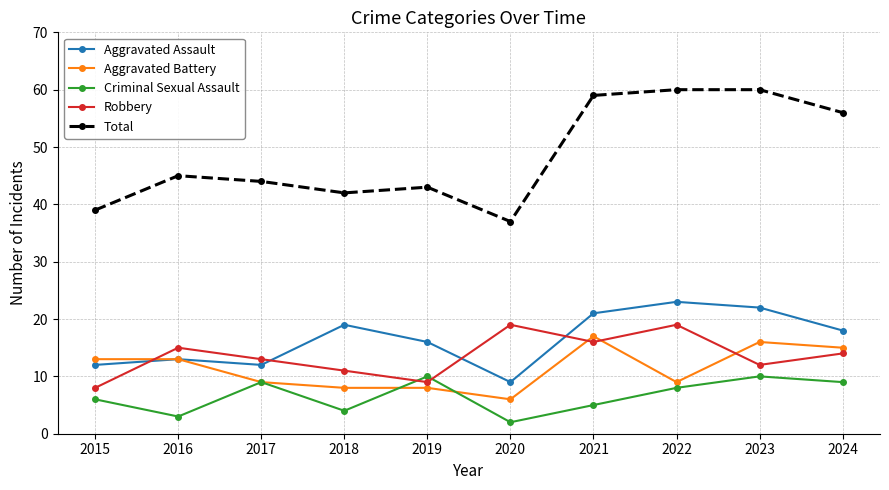

Reading left to right, extract all data points from this chart.

Aggravated Assault: 2015=12	2016=13	2017=12	2018=19	2019=16	2020=9	2021=21	2022=23	2023=22	2024=18
Aggravated Battery: 2015=13	2016=13	2017=9	2018=8	2019=8	2020=6	2021=17	2022=9	2023=16	2024=15
Criminal Sexual Assault: 2015=6	2016=3	2017=9	2018=4	2019=10	2020=2	2021=5	2022=8	2023=10	2024=9
Robbery: 2015=8	2016=15	2017=13	2018=11	2019=9	2020=19	2021=16	2022=19	2023=12	2024=14
Total: 2015=39	2016=45	2017=44	2018=42	2019=43	2020=37	2021=59	2022=60	2023=60	2024=56